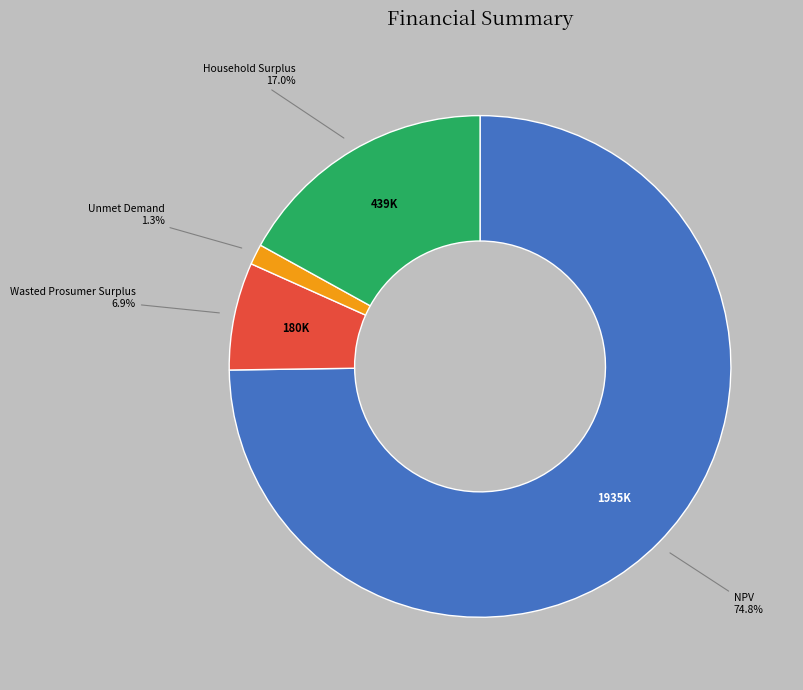

Is there any slice that represents more than half of the pie?

Yes